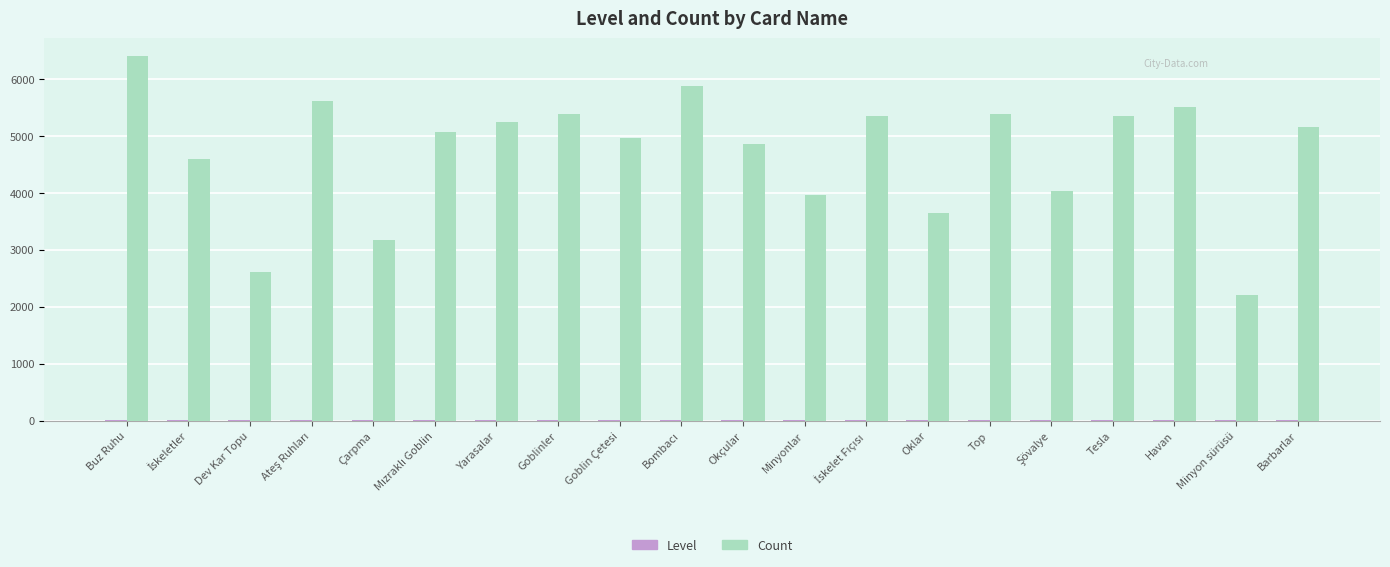

What is the sum of all Count values?

94350